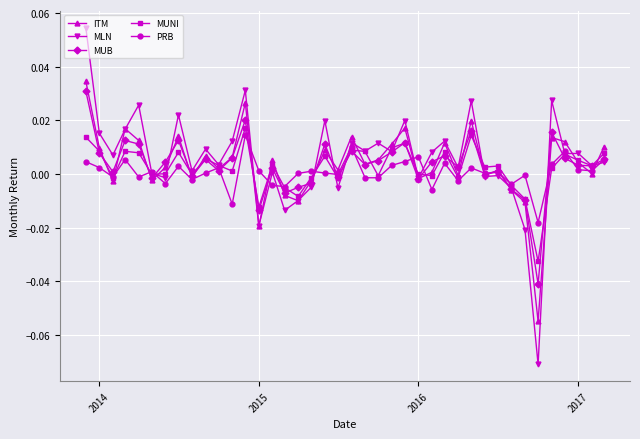

In PRB, how many points are higher than both neighbors (excluding endpoints)?

13